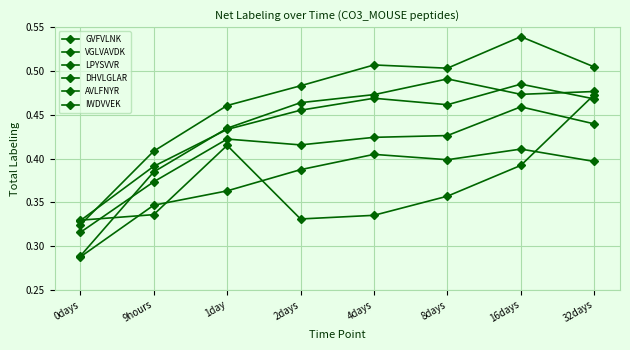

What is the difference between the highest and lowest values at 32days?

0.1